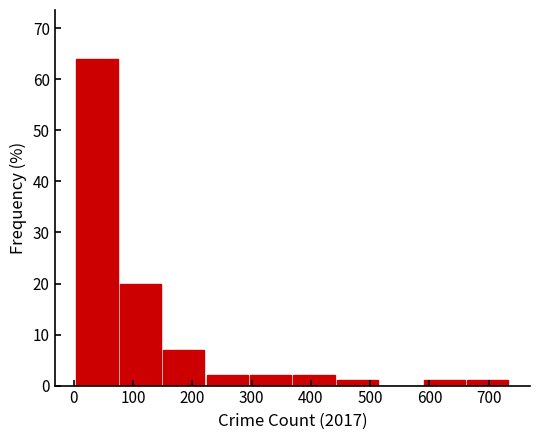

Which range on the x-axis has the tallest bar?

0 to 80